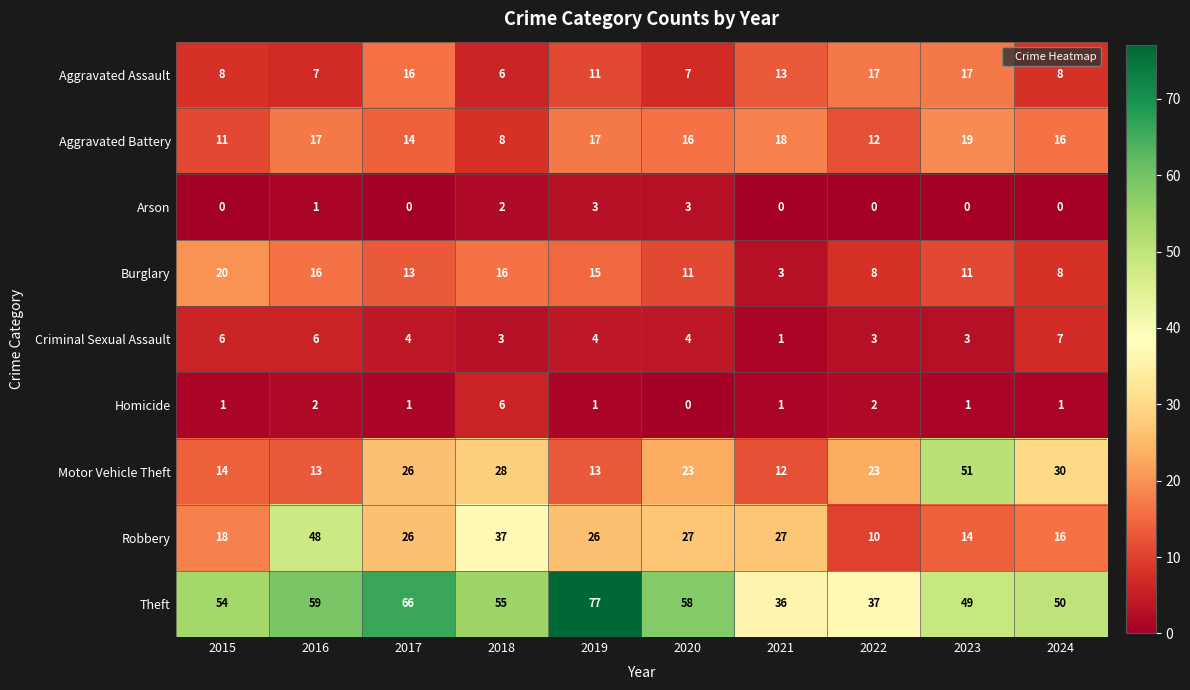

How many series are shown in this chart?

9